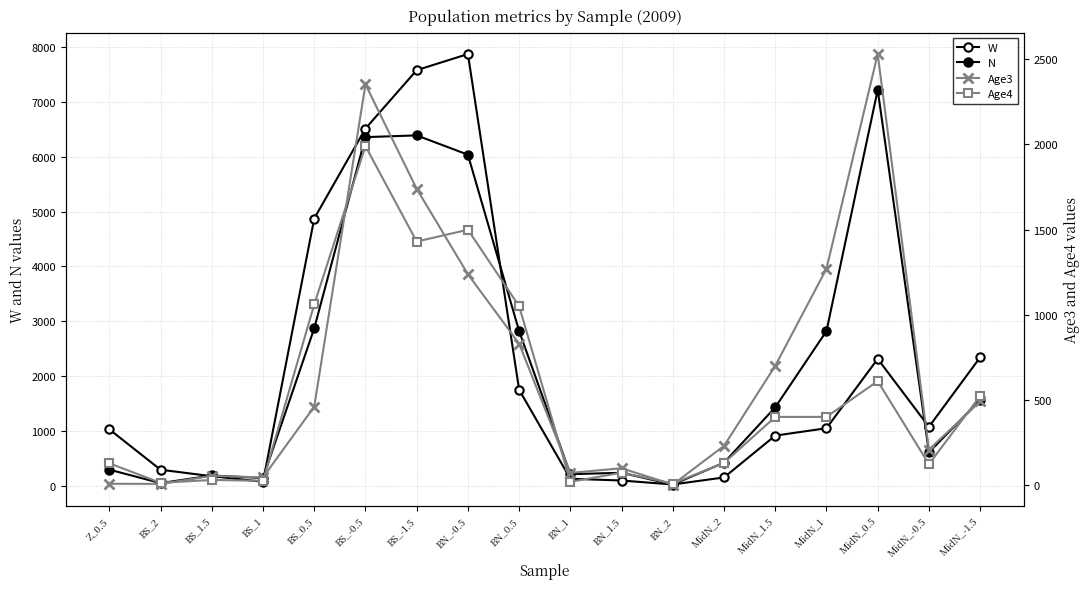

In Age3, how many points are lower than both neighbors (excluding endpoints)?

5